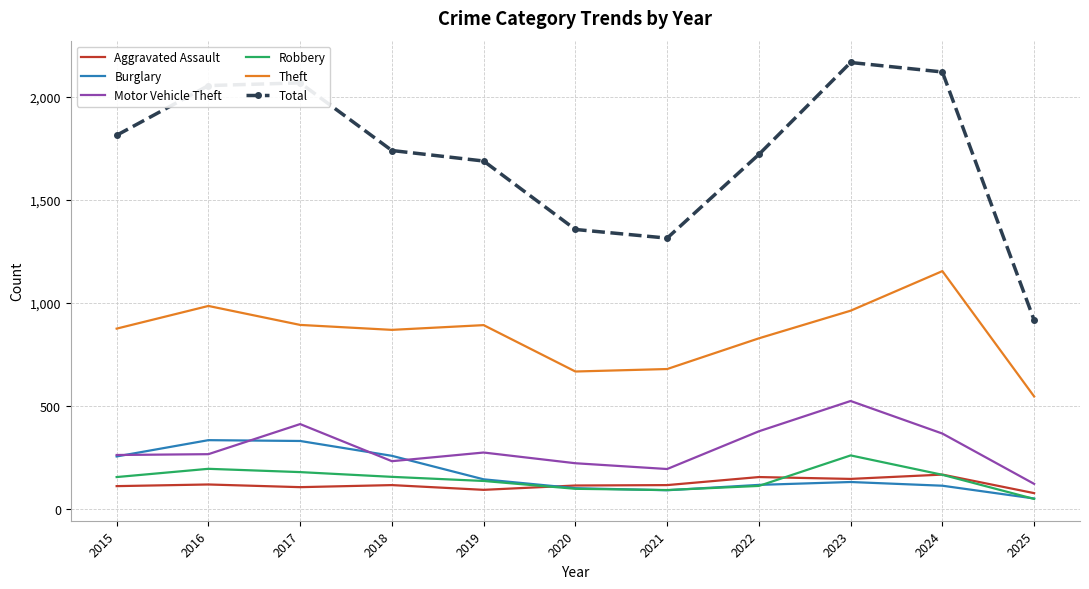

What are all the series names shown in the legend?

Aggravated Assault, Burglary, Motor Vehicle Theft, Robbery, Theft, Total